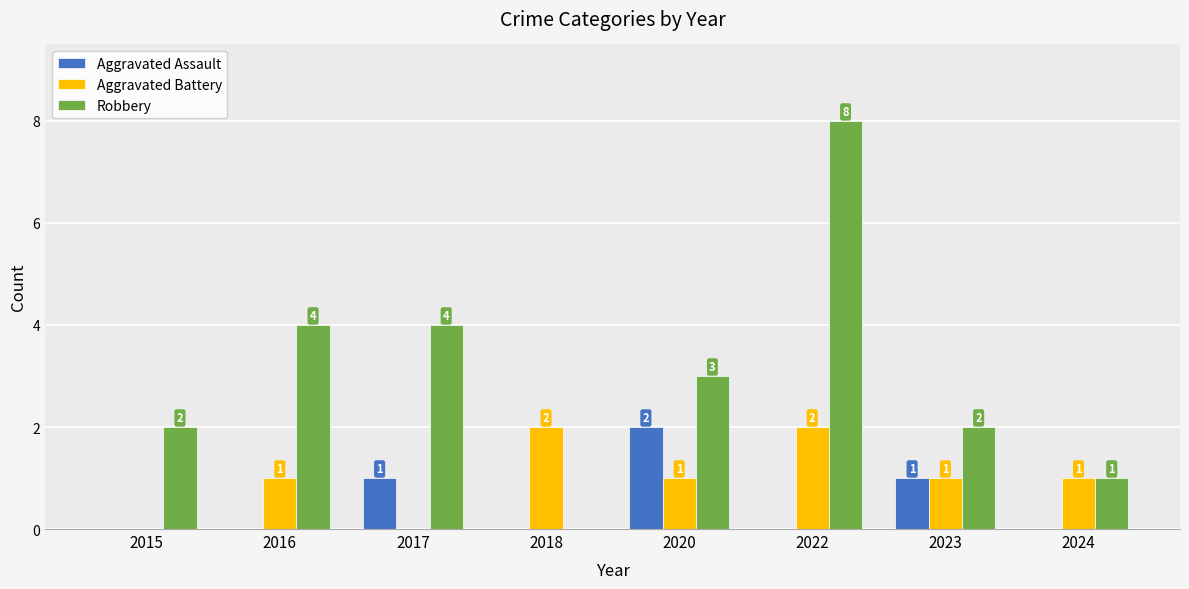

What is the sum of all Robbery values?

24